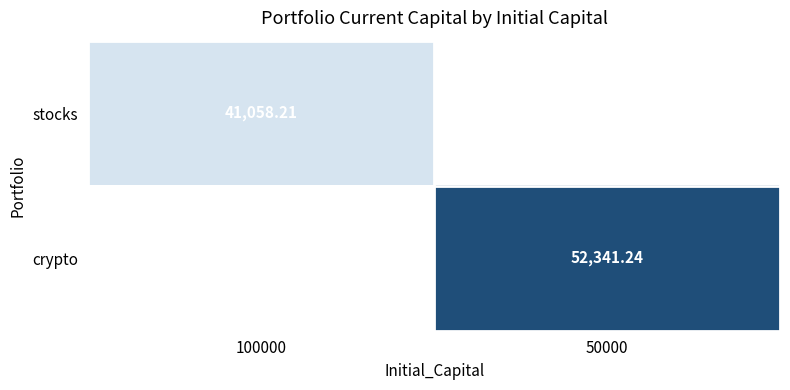

What is the approximate value of stocks at 100000?

41058.2